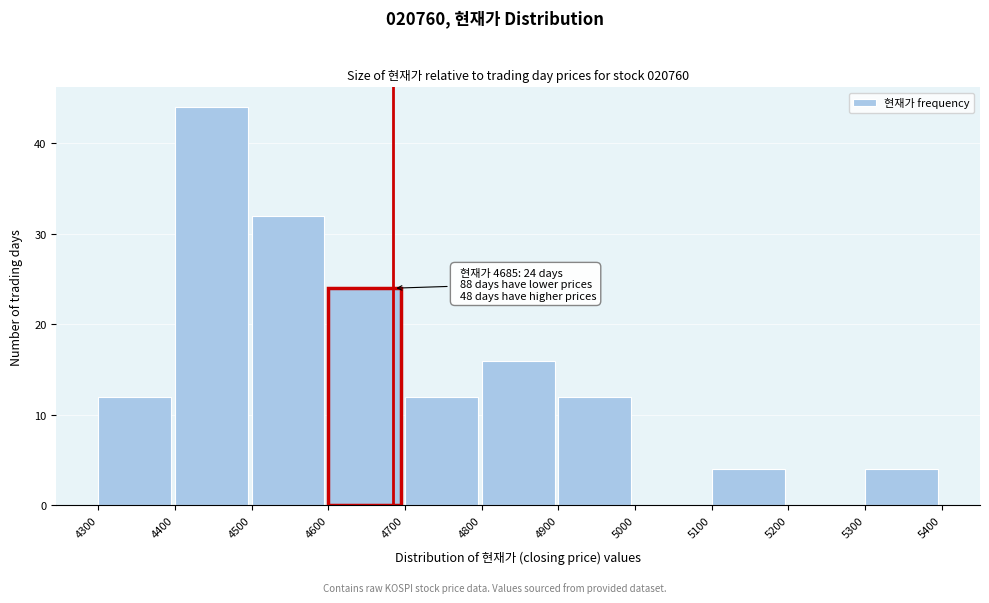

Over which range of the x-axis is the bar tallest?

4400 to 4500